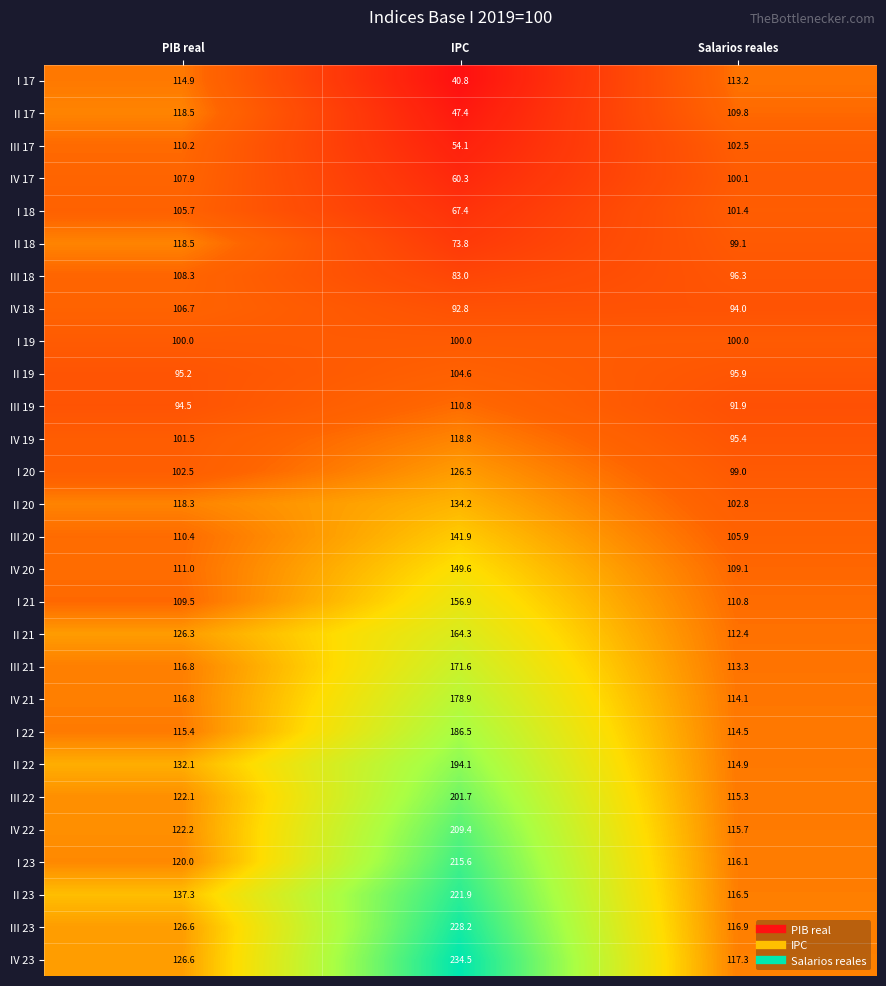

Which label corresponds to the smallest value in the chart?

IPC